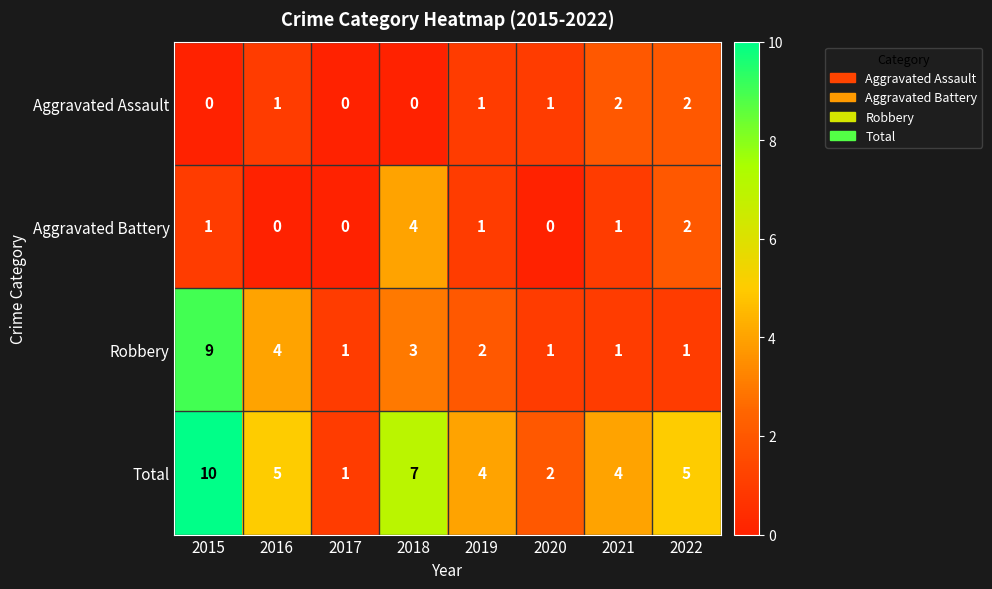

At 2016, list the series in order from largest to smallest.

Total, Robbery, Aggravated Assault, Aggravated Battery